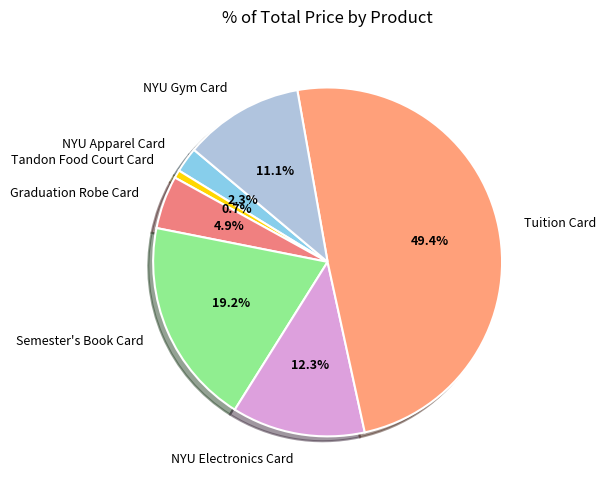

Which slice is the smallest?

Tandon Food Court Card